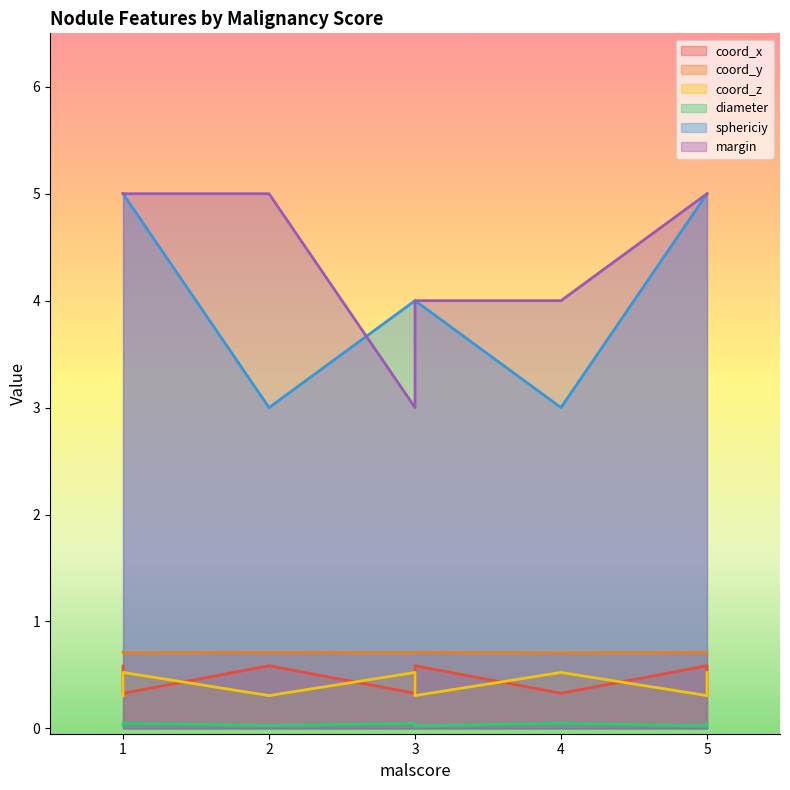

Where is margin nearest to the value 4?

4